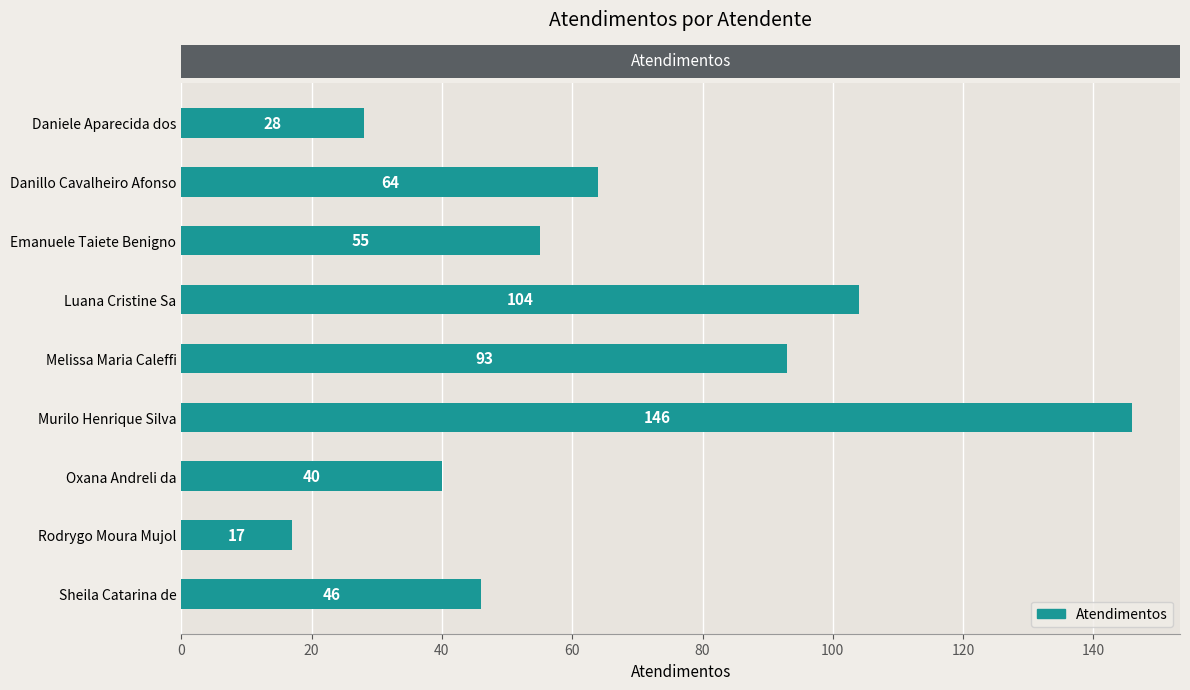

What is the difference between the maximum and minimum values?

129